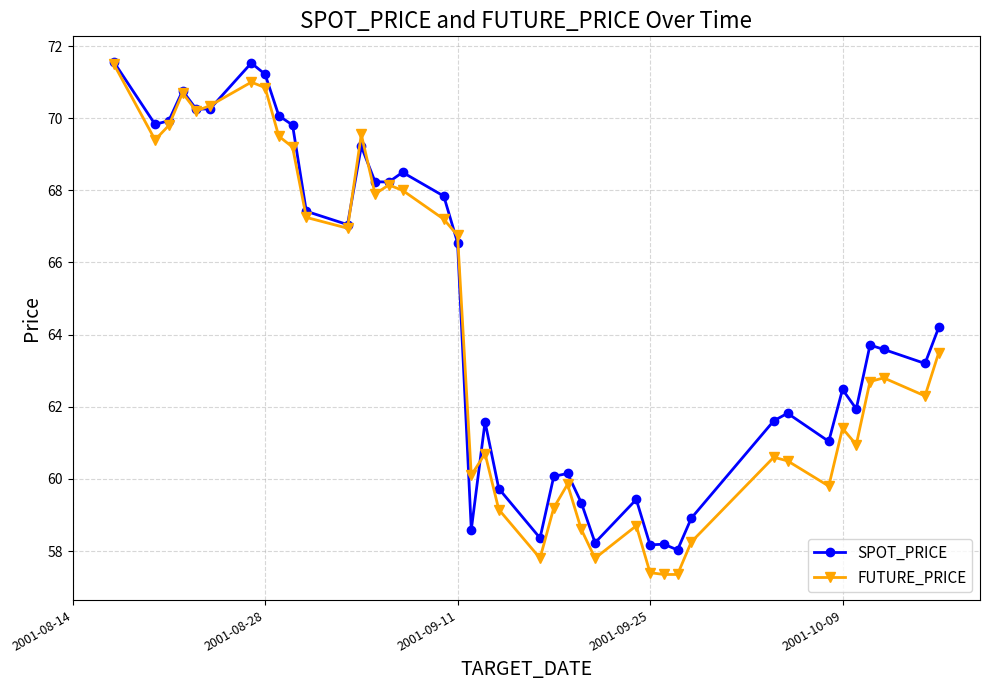

Which series has the widest spread of values?

FUTURE_PRICE